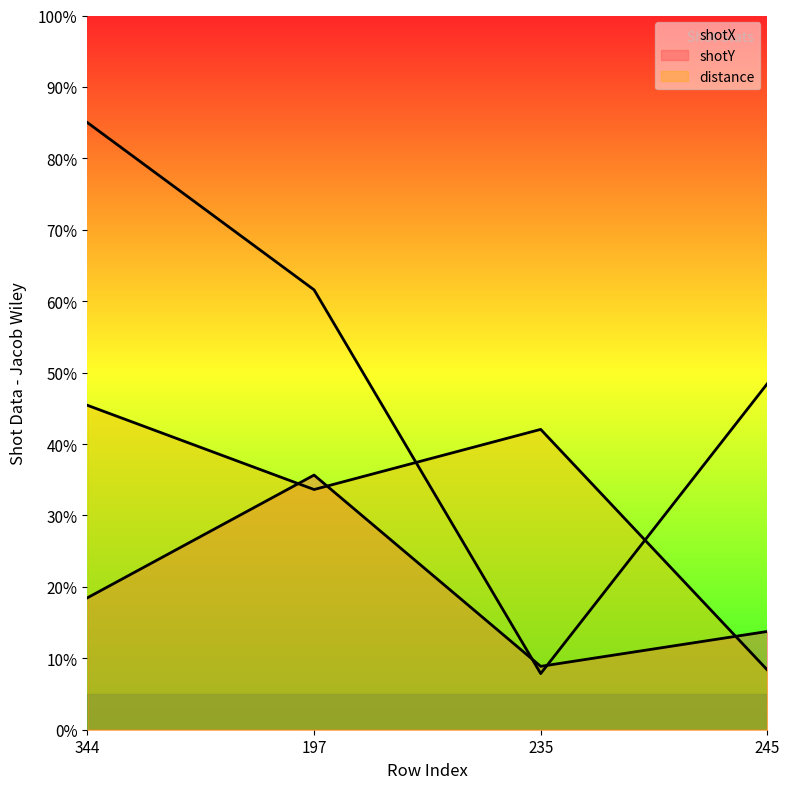

True or false: shotX has a value of 48.5 at 245.

True